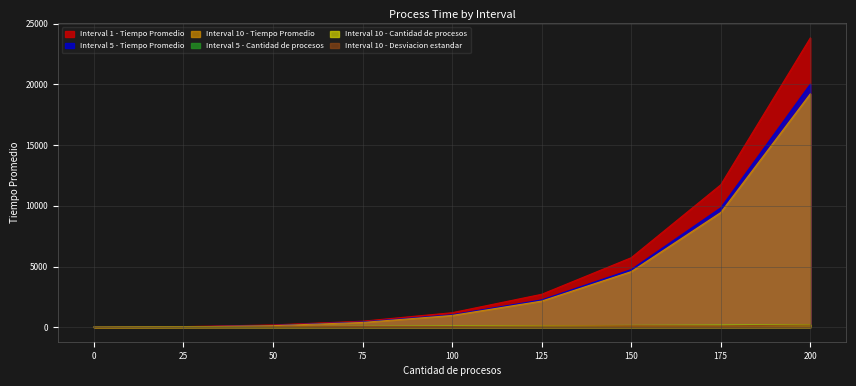

What are all the series names shown in the legend?

Interval 10 - Tiempo Promedio, Interval 10 - Cantidad de procesos, Interval 10 - Desviacion estandar, Interval 5 - Tiempo Promedio, Interval 5 - Cantidad de procesos, Interval 1 - Tiempo Promedio